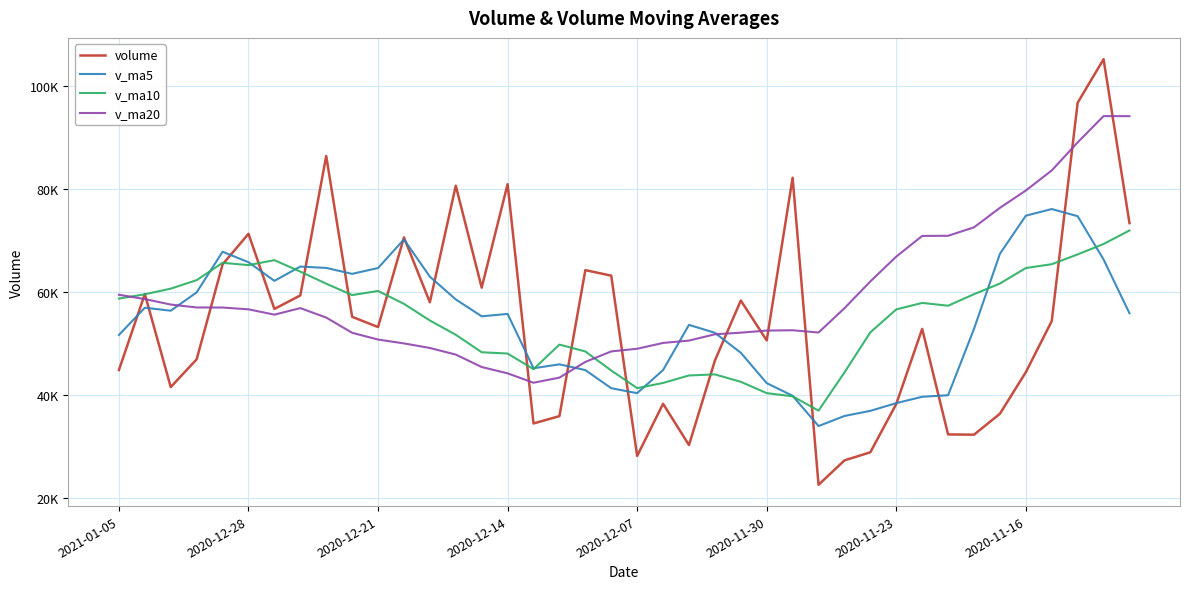

Does the chart have visible grid lines?

Yes